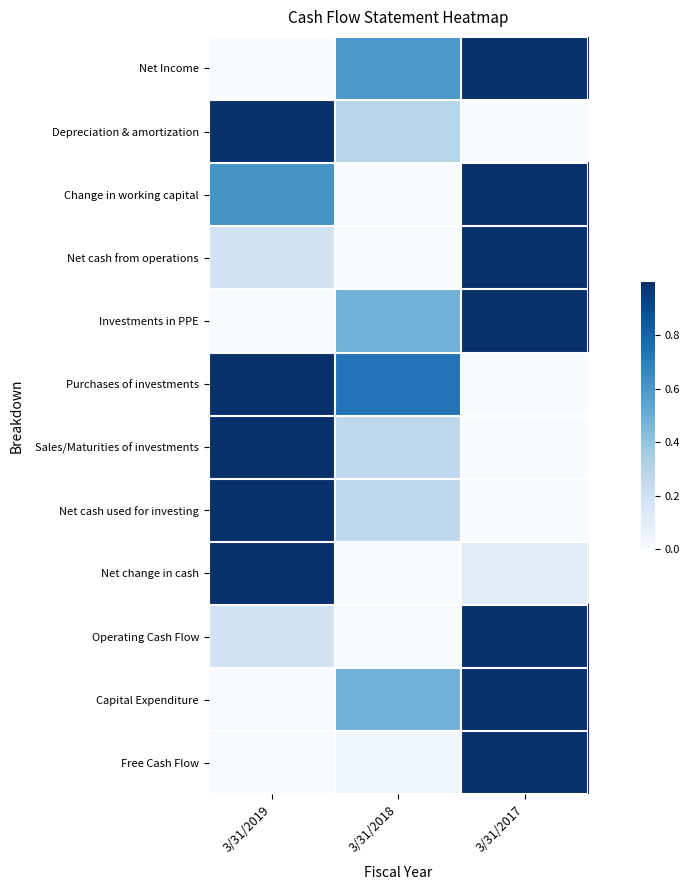

Count the number of categories in the chart.

3